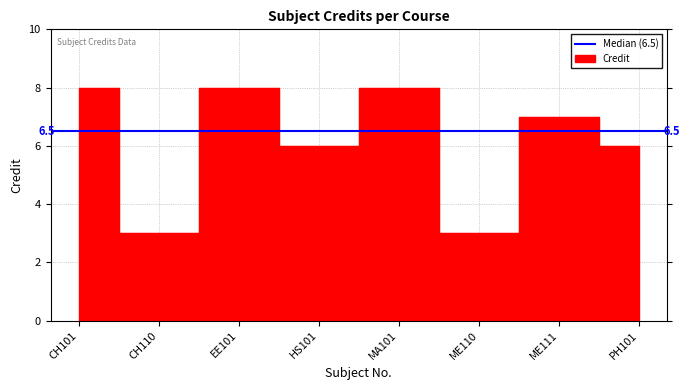

What position from the right is MA101?

4